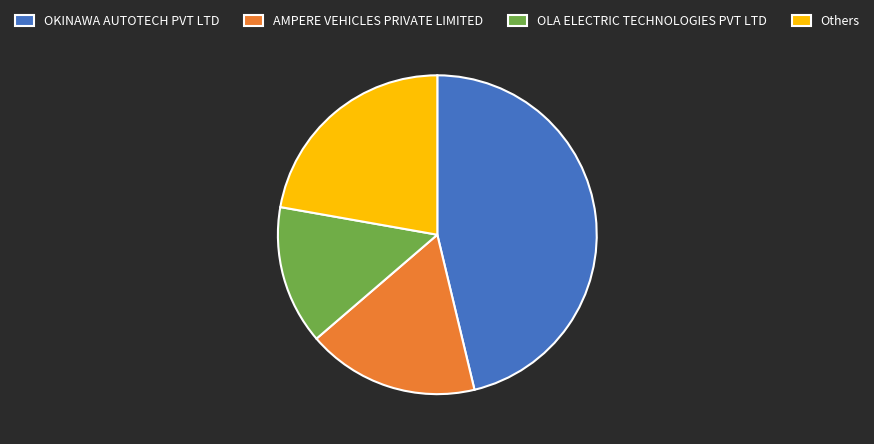

Do OKINAWA AUTOTECH PVT LTD and Others together represent more than half of the pie?

Yes